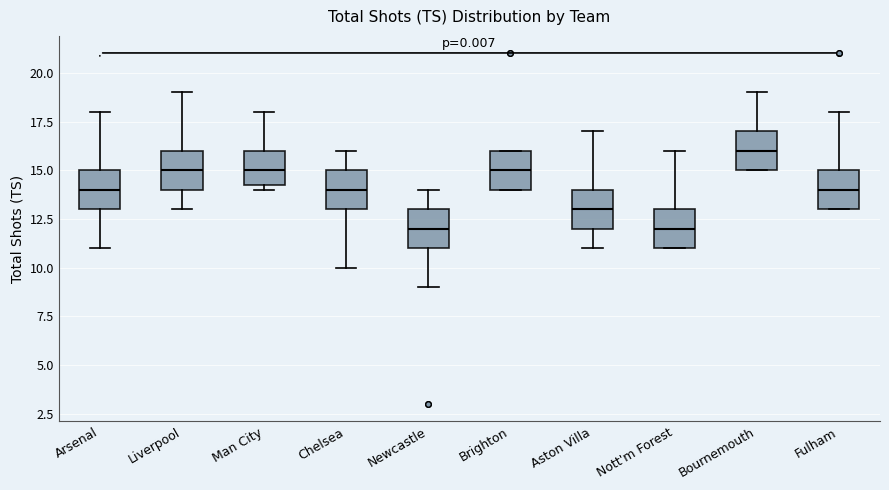

Reading left to right, transcribe this box plot: for each box, give where its median line is, the range the box spans, and where its two whiskers end, as read against the y-axis. The values are not printed on the chart, so give them approximately, as read against the axis.

Arsenal: median 14.0, box 13.0 to 15.0, whiskers 11.0 to 18.0
Liverpool: median 15.0, box 14.0 to 16.0, whiskers 13.0 to 19.0
Man City: median 15.0, box 14.5 to 16.0, whiskers 14.0 to 18.0
Chelsea: median 14.0, box 13.0 to 15.0, whiskers 10.0 to 16.0
Newcastle: median 12.0, box 11.0 to 13.0, whiskers 9.0 to 14.0
Brighton: median 15.0, box 14.0 to 16.0, whiskers 14.0 to 16.0
Aston Villa: median 13.0, box 12.0 to 14.0, whiskers 11.0 to 17.0
Nott'm Forest: median 12.0, box 11.0 to 13.0, whiskers 11.0 to 16.0
Bournemouth: median 16.0, box 15.0 to 17.0, whiskers 15.0 to 19.0
Fulham: median 14.0, box 13.0 to 15.0, whiskers 13.0 to 18.0